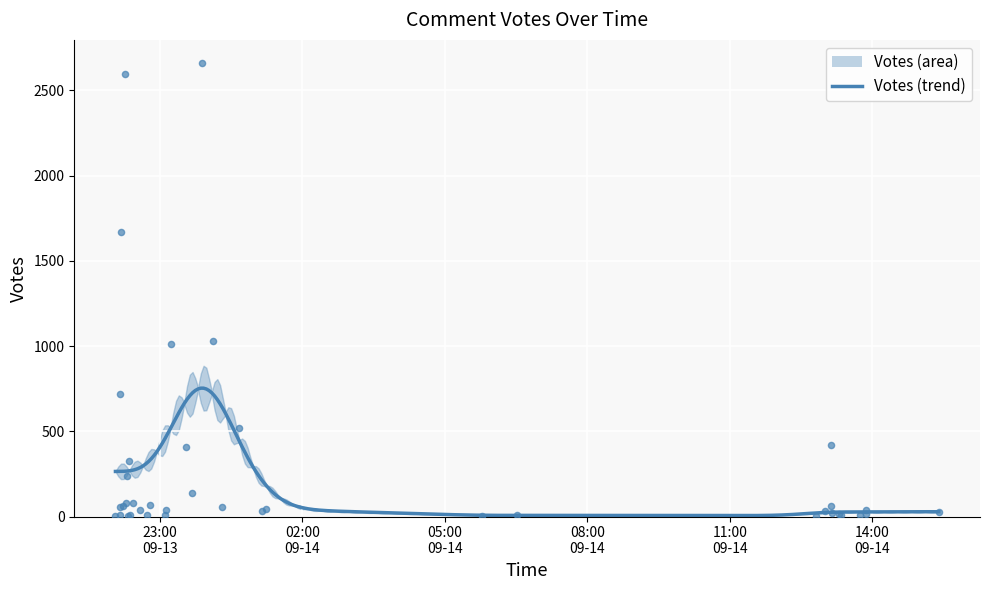

Which has a higher value, 2019-09-13 22:16 or 2019-09-13 22:48?

2019-09-13 22:16